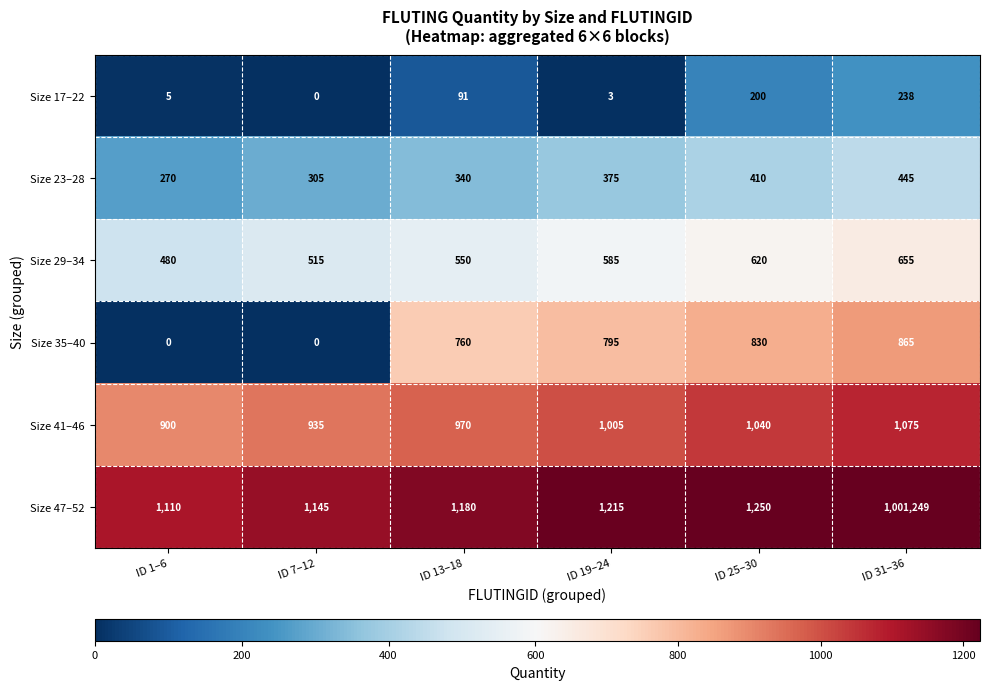

Rank the series by their maximum value, from highest to lowest.

Size 47–52, Size 41–46, Size 35–40, Size 29–34, Size 23–28, Size 17–22